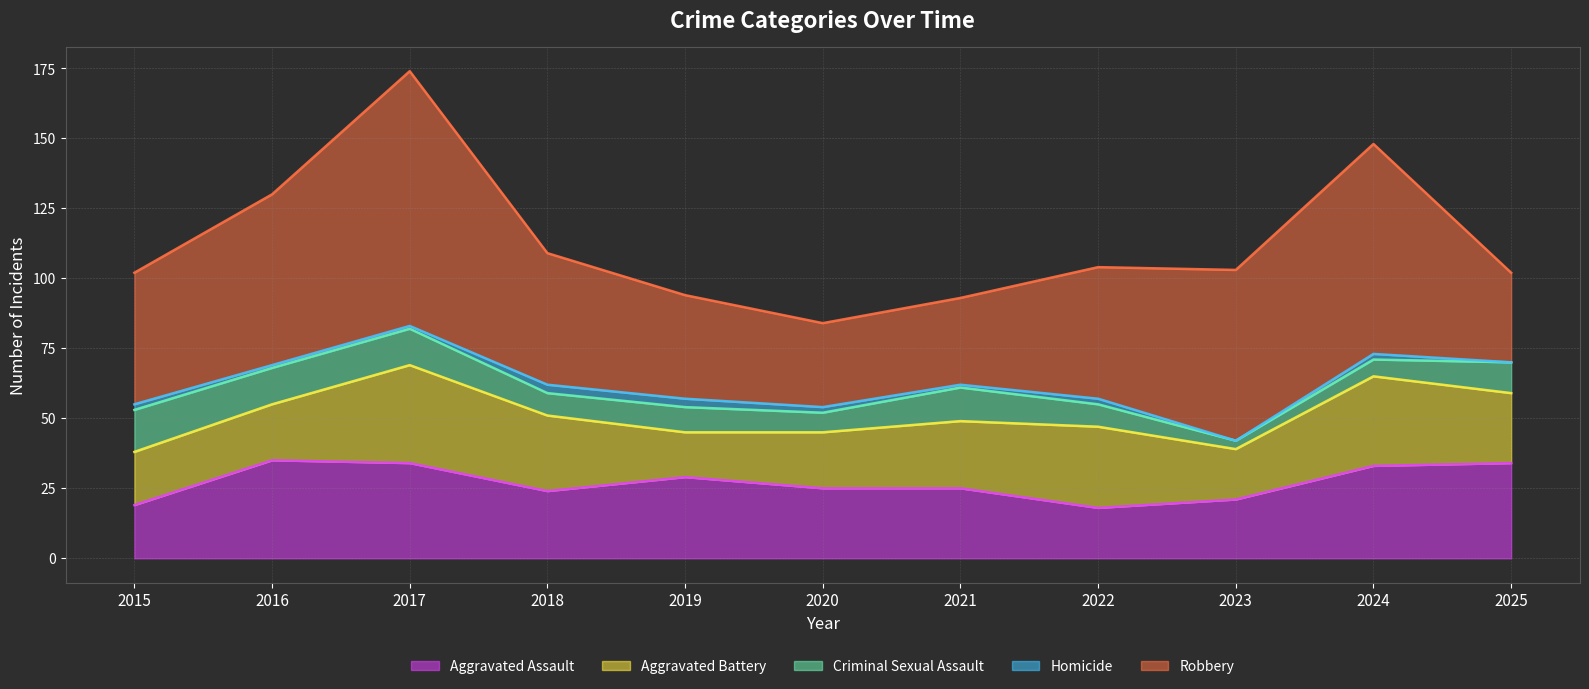

At which label does Robbery reach its minimum?

2020